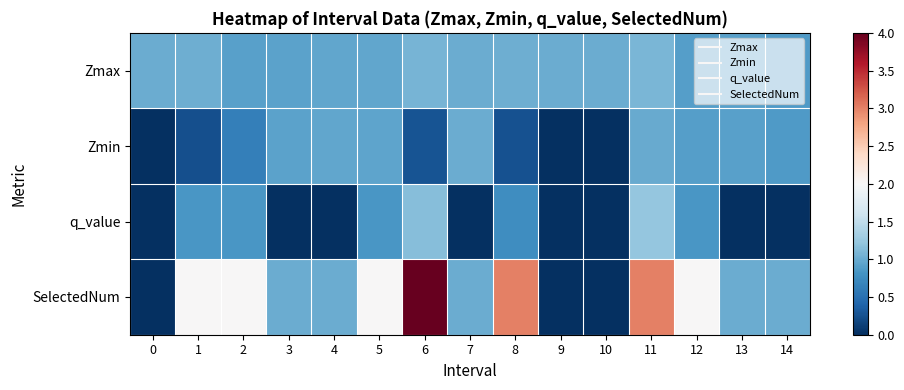

Reading right to left, extract all data points from this chart.

Zmax: 14=0.9	13=0.9	12=0.9	11=1.1	10=1.0	9=1.0	8=1.0	7=1.0	6=1.1	5=1.0	4=1.0	3=0.9	2=0.9	1=1.0	0=1.0
Zmin: 14=0.9	13=0.9	12=0.9	11=1.0	10=0.0	9=0.0	8=0.3	7=1.0	6=0.3	5=0.9	4=1.0	3=0.9	2=0.6	1=0.2	0=0.0
q_value: 14=0.0	13=0.0	12=0.8	11=1.2	10=0.0	9=0.0	8=0.8	7=0.0	6=1.2	5=0.8	4=0.0	3=0.0	2=0.8	1=0.8	0=0.0
SelectedNum: 14=1.0	13=1.0	12=2.0	11=3.0	10=0.0	9=0.0	8=3.0	7=1.0	6=4.0	5=2.0	4=1.0	3=1.0	2=2.0	1=2.0	0=0.0